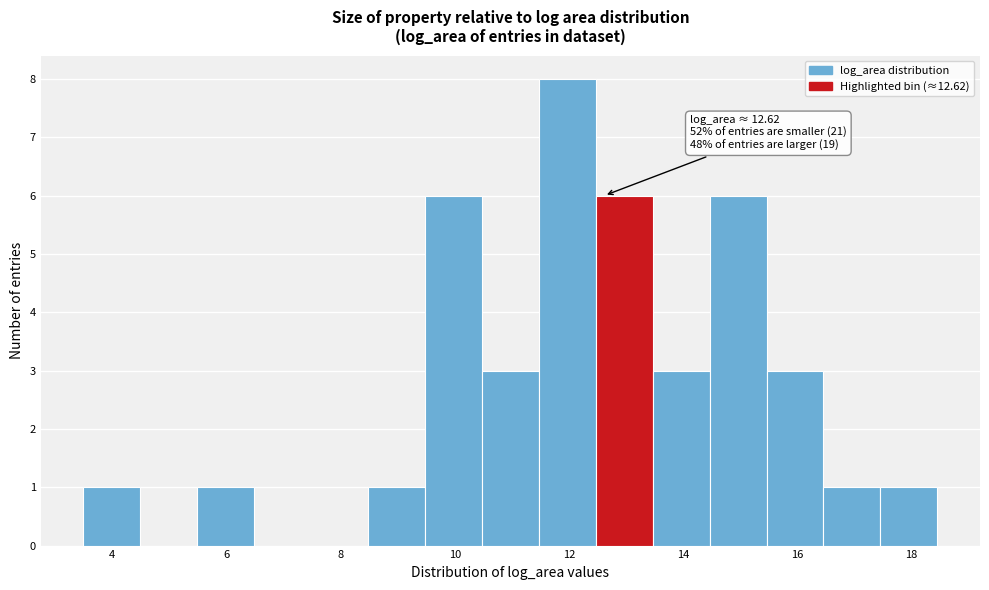

Which range on the x-axis has the tallest bar?

11.4 to 12.4